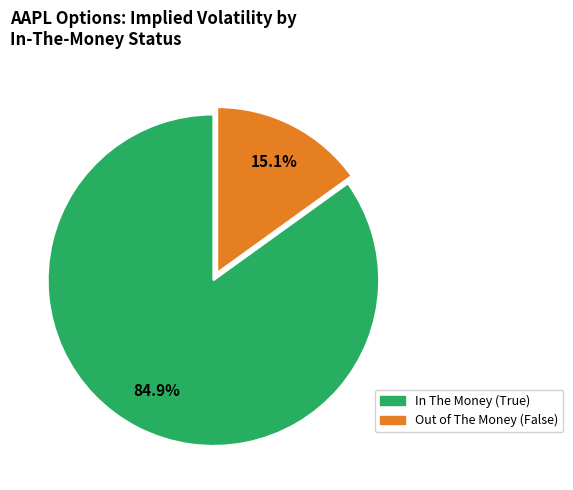

Is there any slice that represents more than half of the pie?

Yes